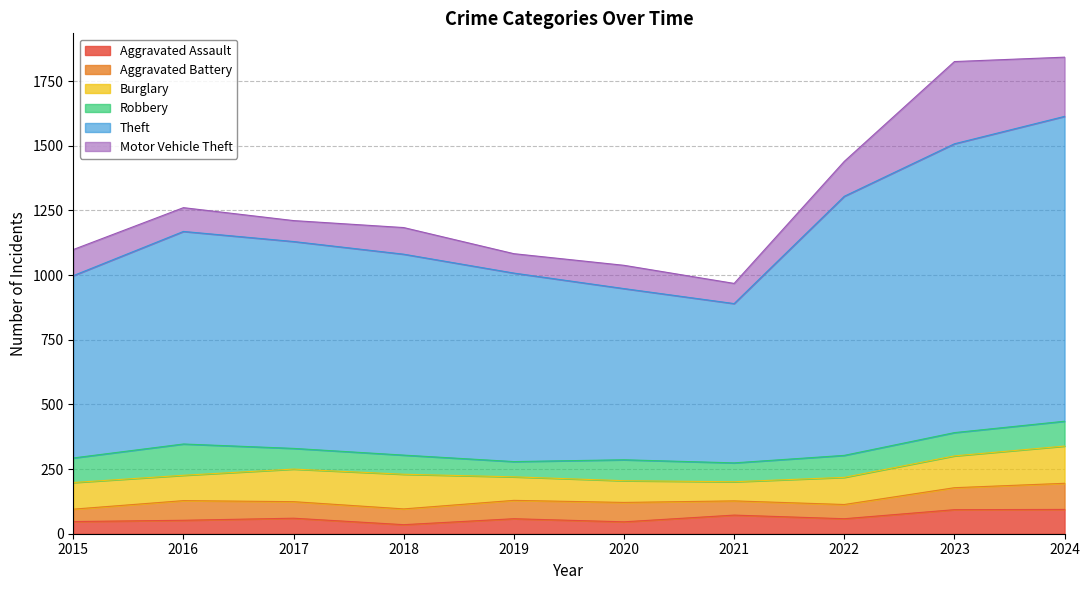

What is the value of the Theft point at the 10th from the left?

1179